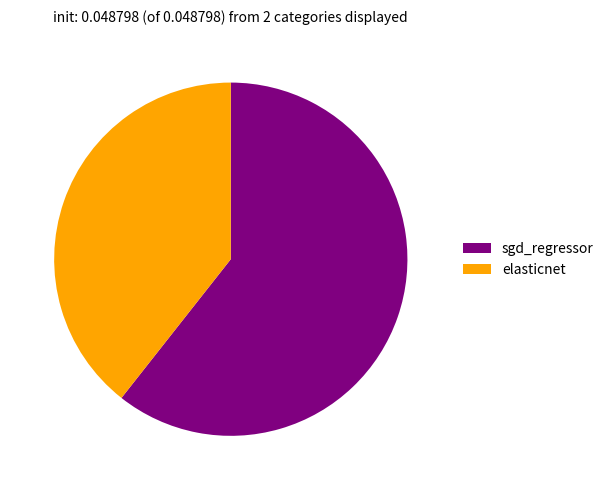

True or false: elasticnet accounts for 39% of the total.

True